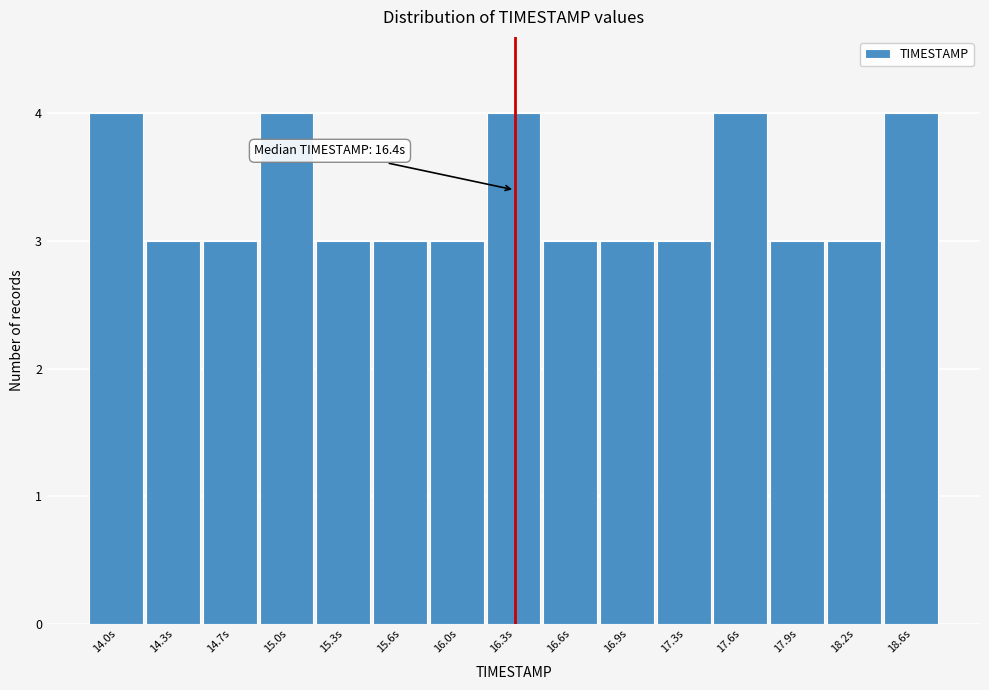

Reading left to right, what are all the values shown in this chart?

14.0s=4	14.3s=3	14.7s=3	15.0s=4	15.3s=3	15.6s=3	16.0s=3	16.3s=4	16.6s=3	16.9s=3	17.3s=3	17.6s=4	17.9s=3	18.2s=3	18.6s=4